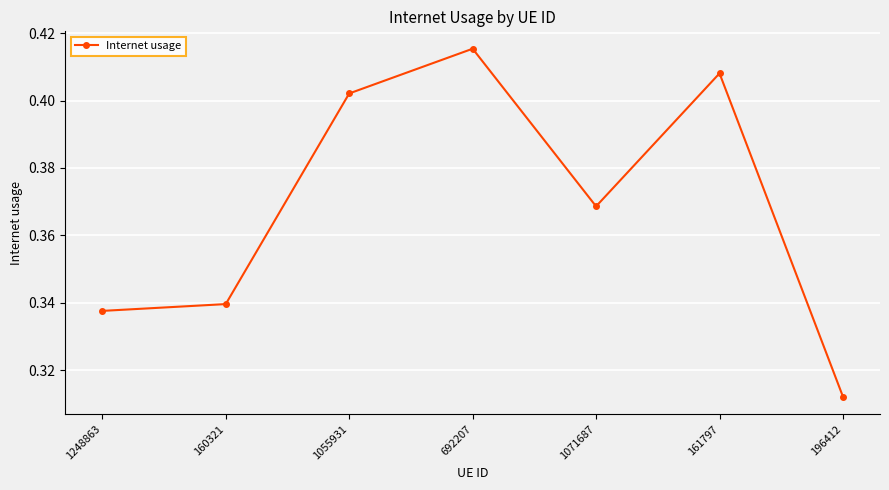

What is the sum of the values at 161797 and 1071687?

0.8